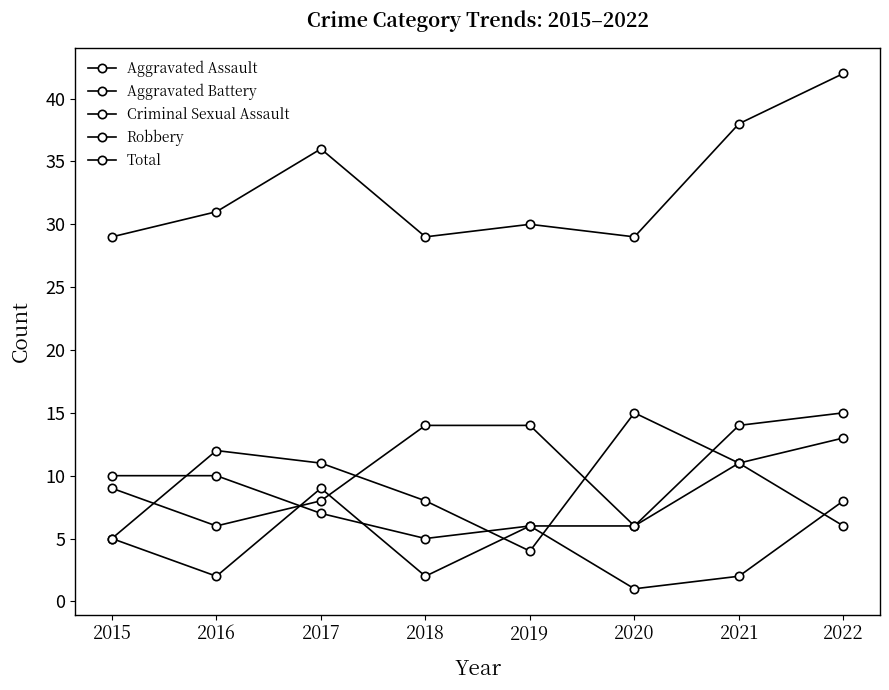

In Robbery, how many points are higher than both neighbors (excluding endpoints)?

2